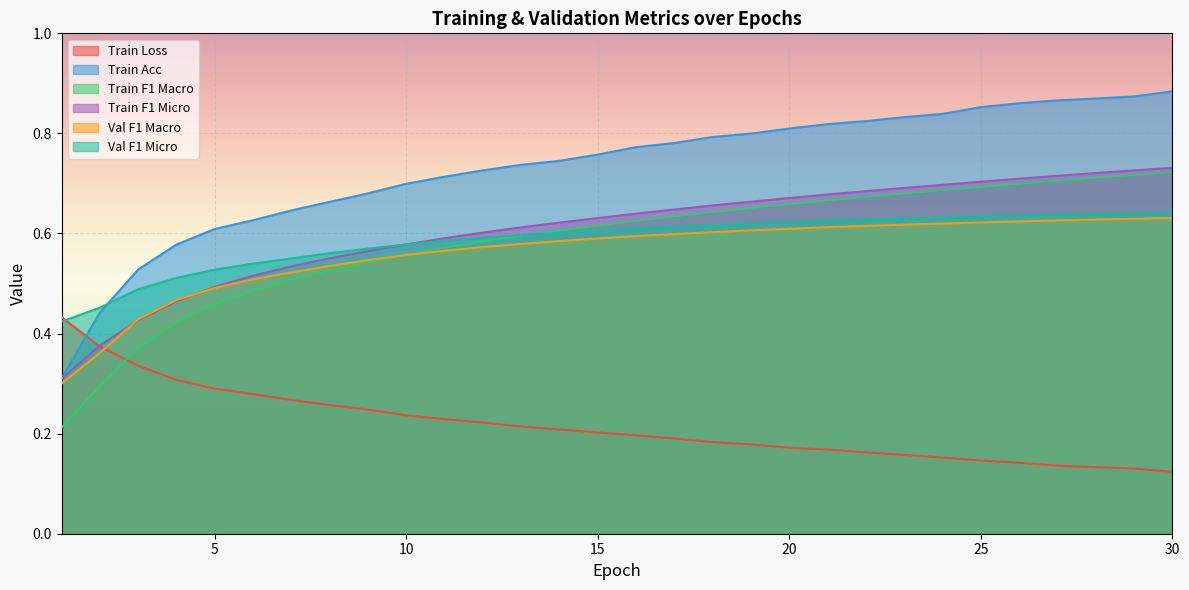

Which series ends up on top after the final intersection of Val F1 Micro and Train Acc?

Train Acc